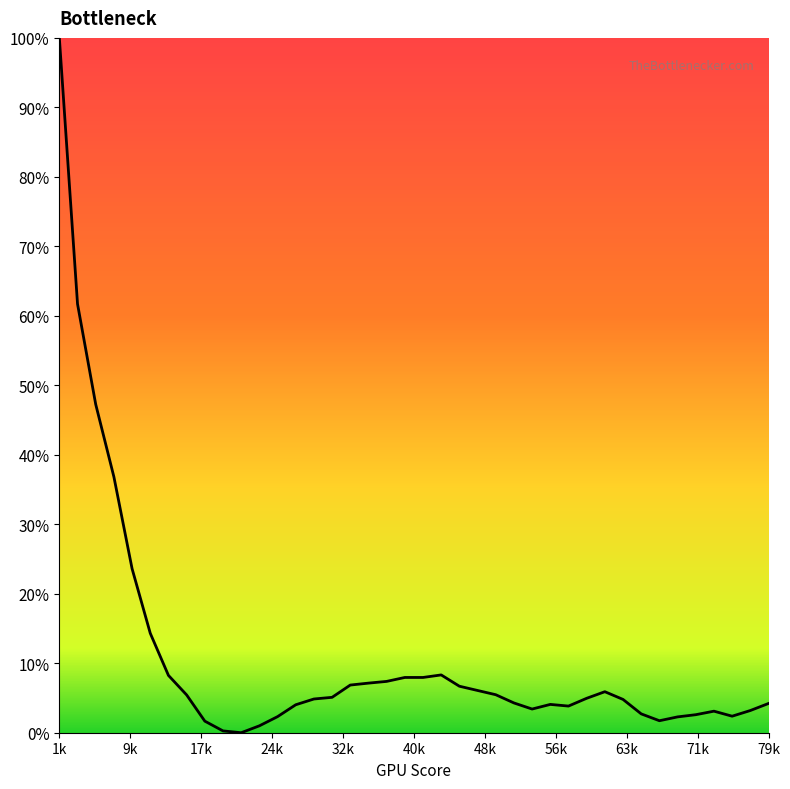

What is the difference between the maximum and minimum values?

100.0